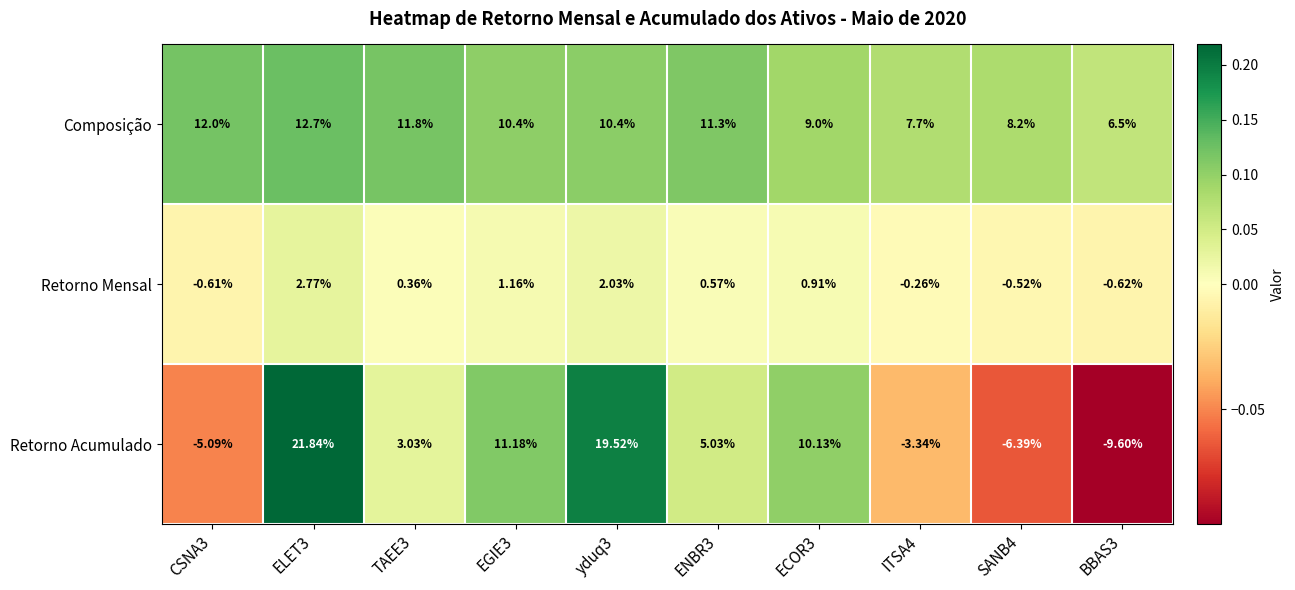

How many data points in Composição are less than 10?

4